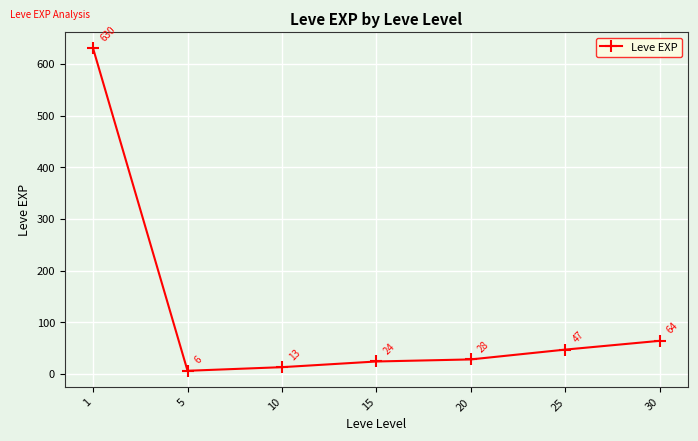

At which label does the data first exceed 28?

1